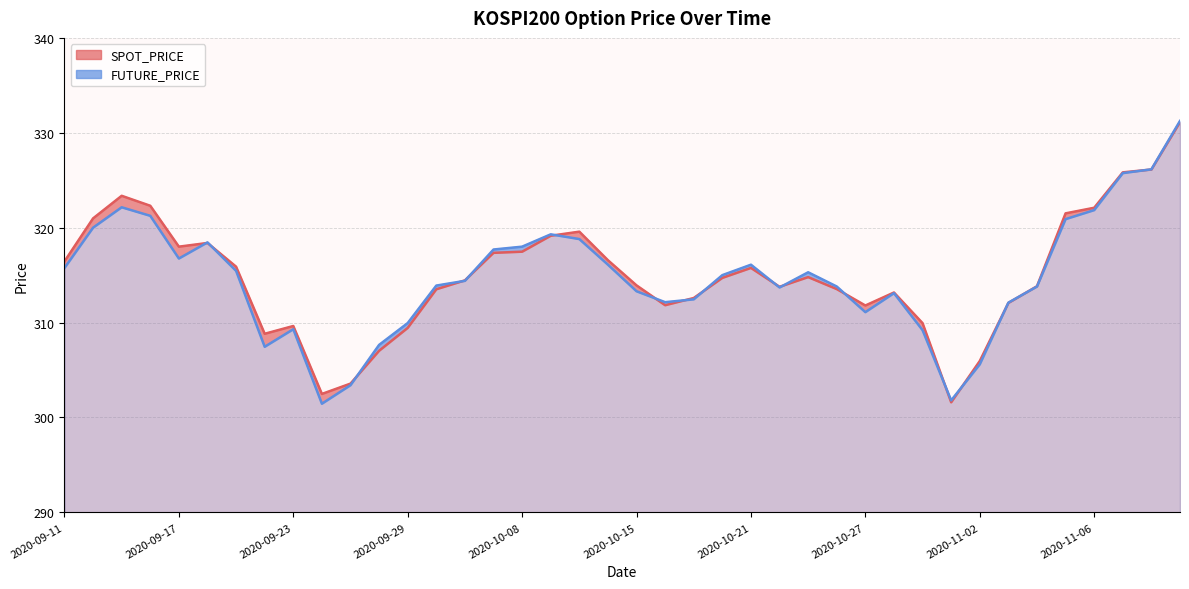

At which label does SPOT_PRICE first exceed 314?

2020-09-11